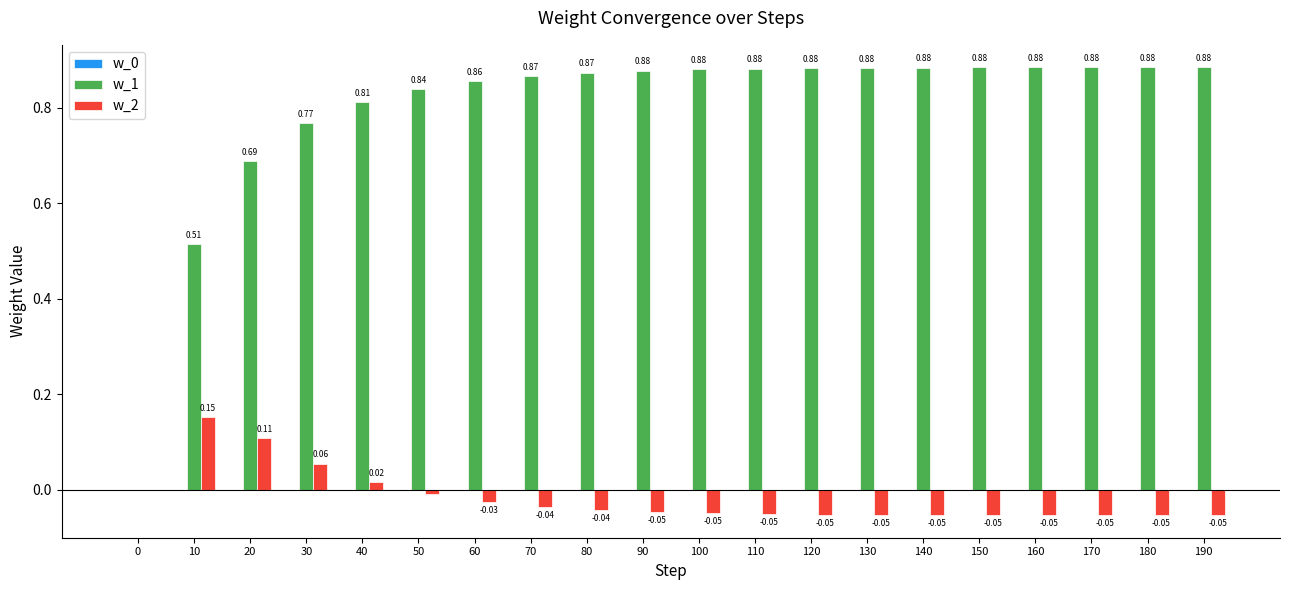

What is the sum of the w_1 values at 20 and 120?

1.6